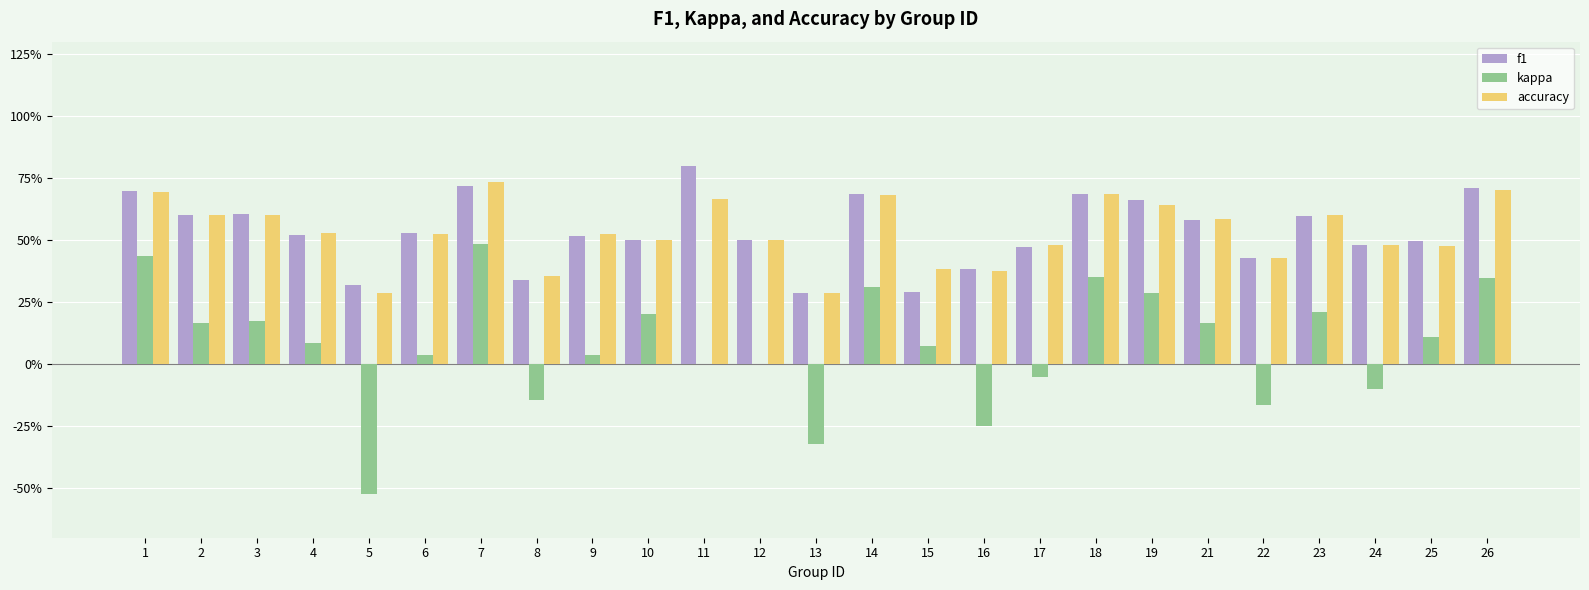

Are the bars grouped side by side (vs. stacked)?

Yes